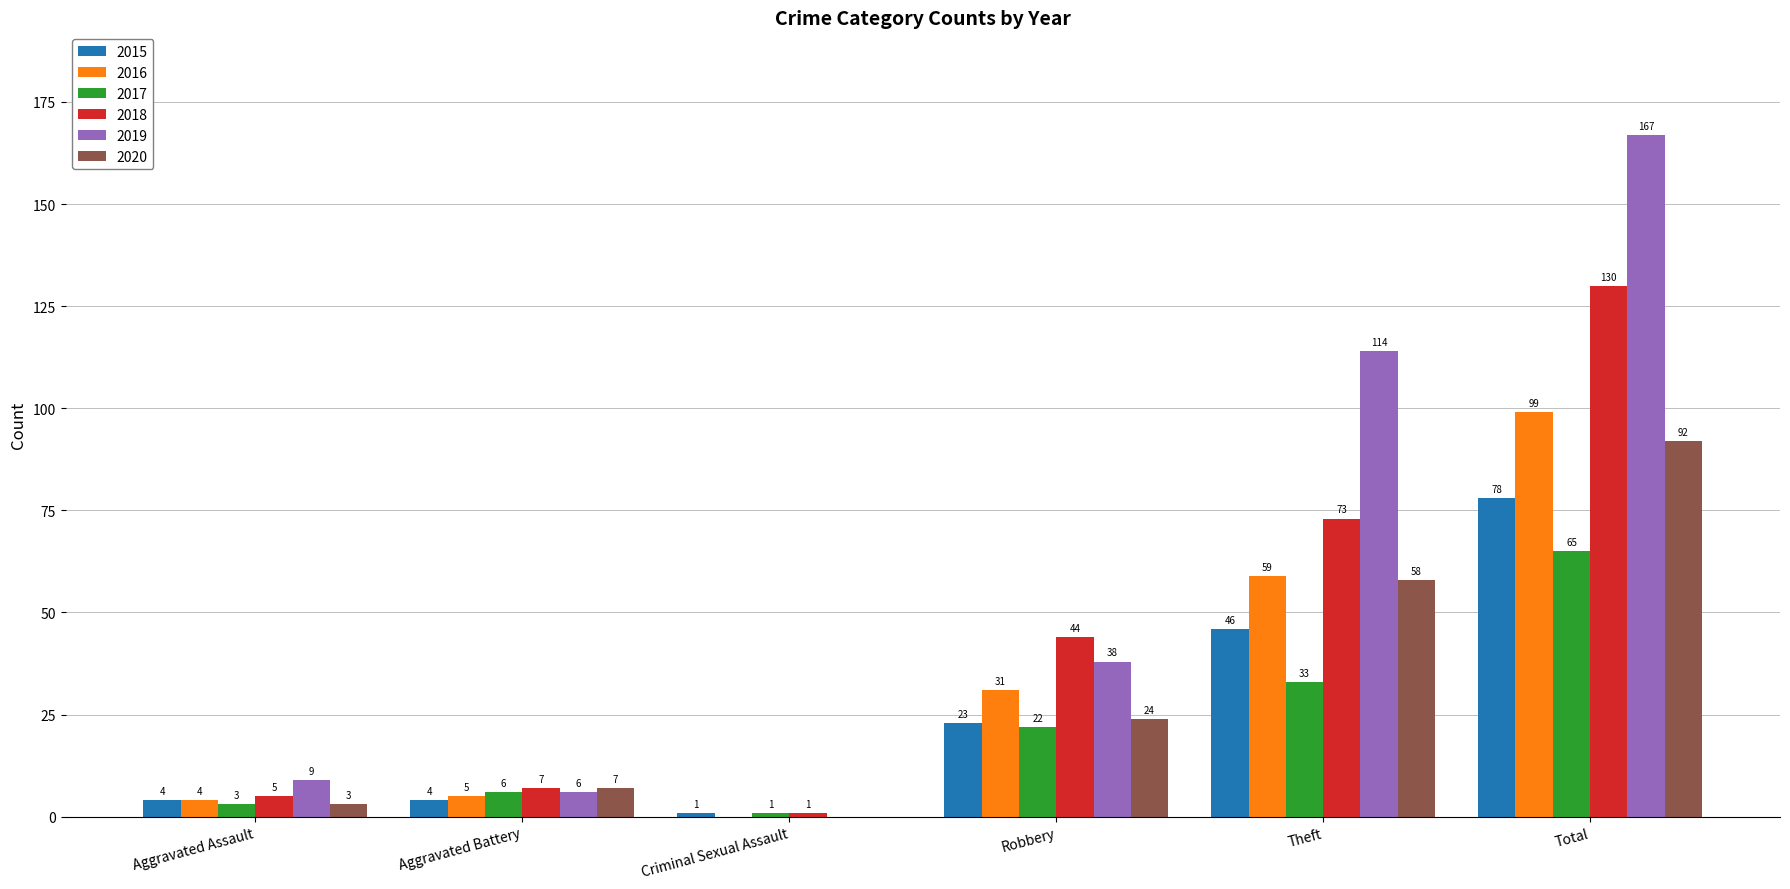

Does the chart contain stacked bars?

No